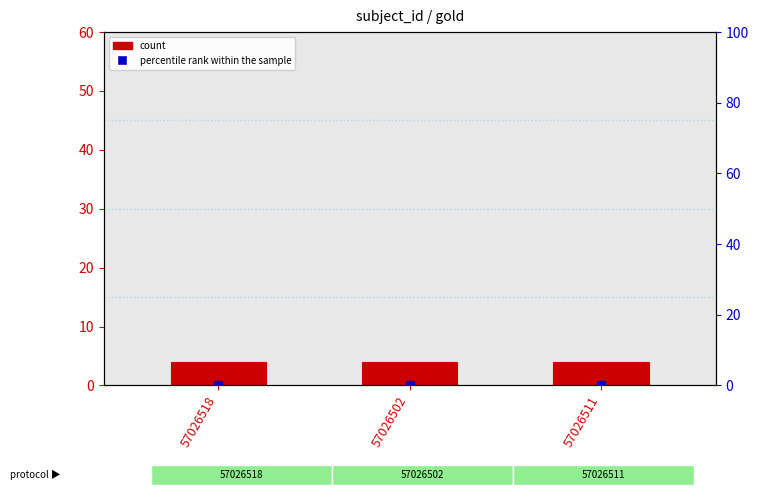

At which category is the sum across all series the highest?

57026518